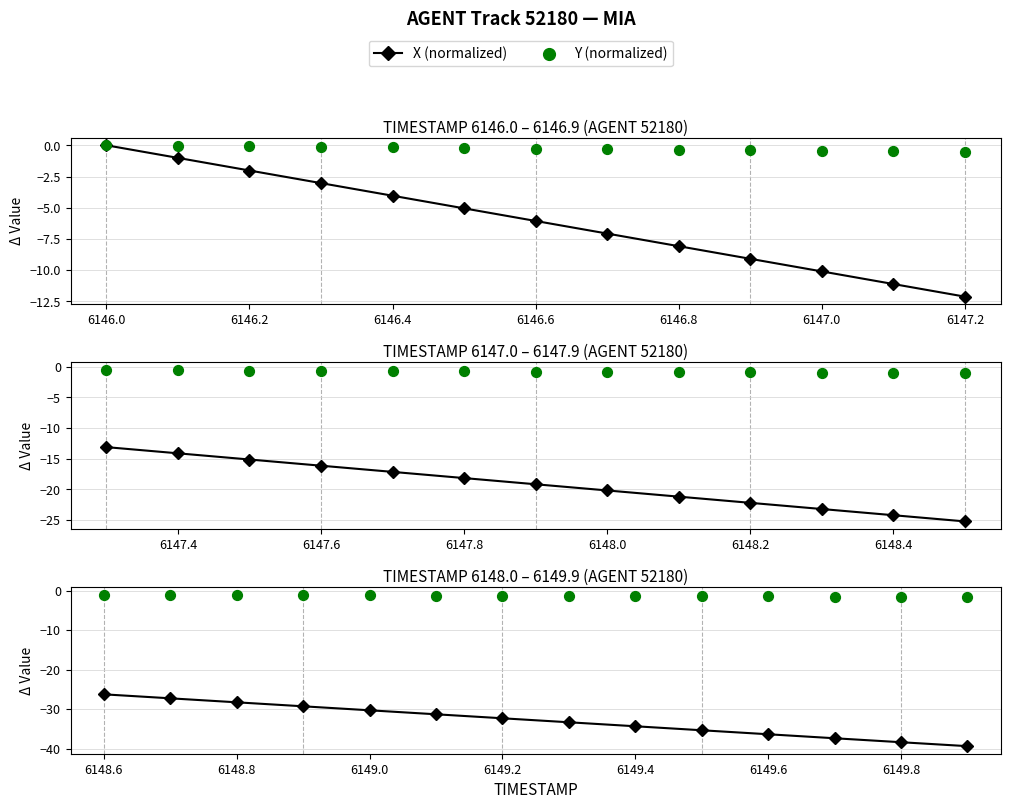

At how many categories does at least one series exceed -32?

14